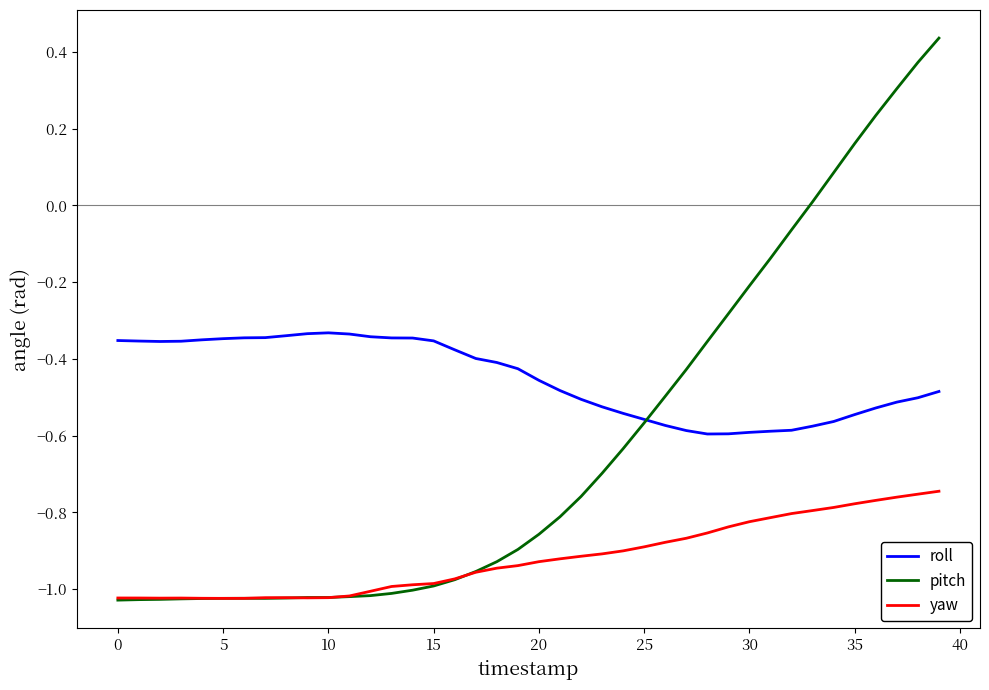

Rank the series by their maximum value, from lowest to highest.

yaw, roll, pitch